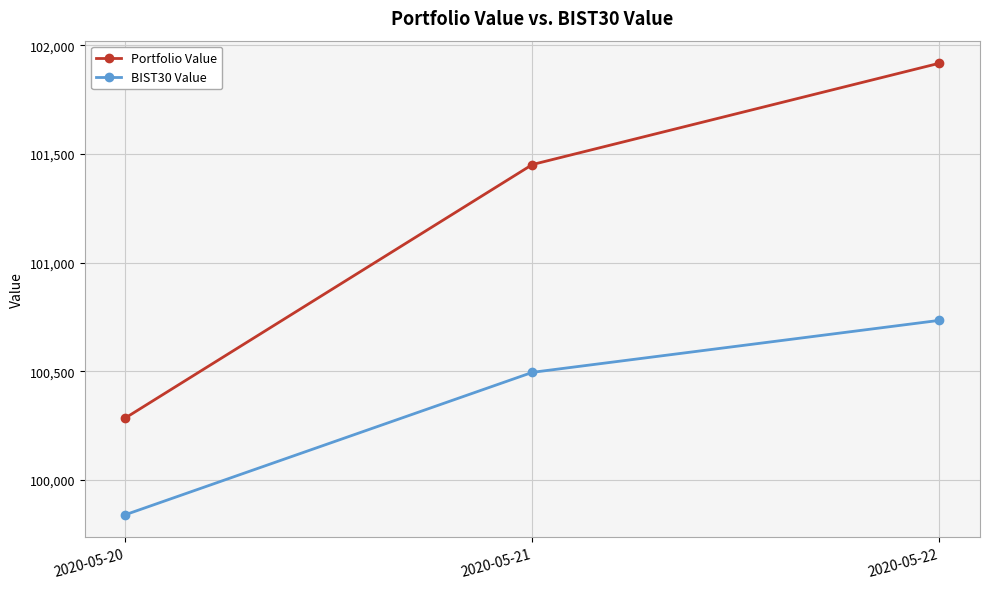

Reading left to right, list all the values displayed in this chart.

Portfolio Value: 100285.6	101451.7	101917.9
BIST30 Value: 99840.1	100495.3	100734.5